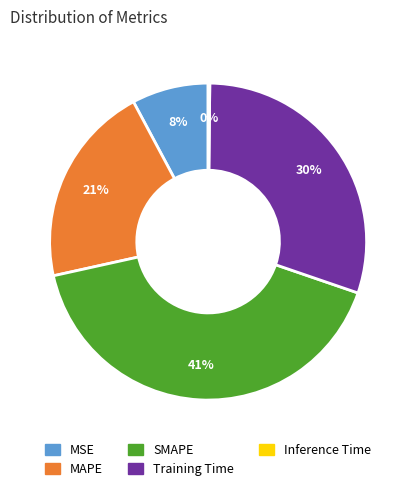

Do MSE and Training Time together represent more than half of the pie?

No